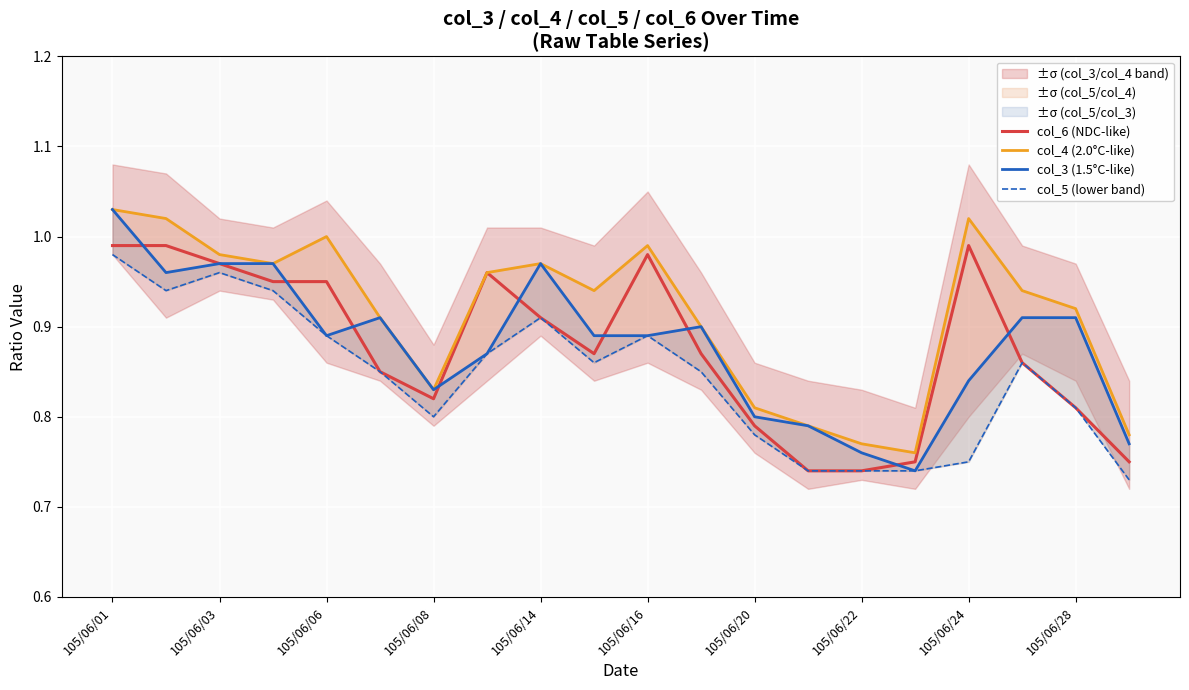

Is it true that col_6 (NDC-like) equals 1.5 at 105/06/14?

False